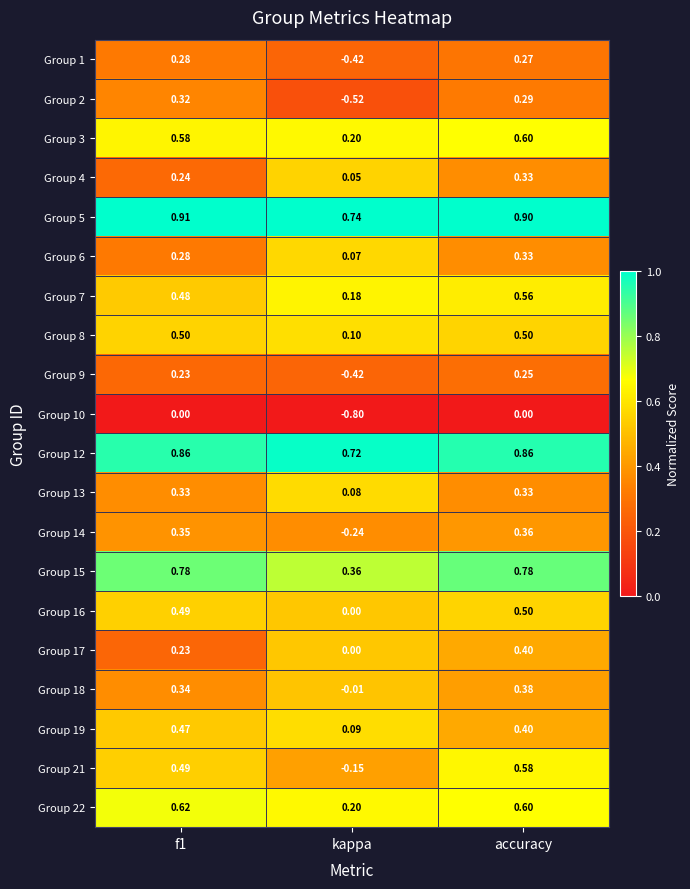

Which category has the lowest value in the Group 4 series?

kappa